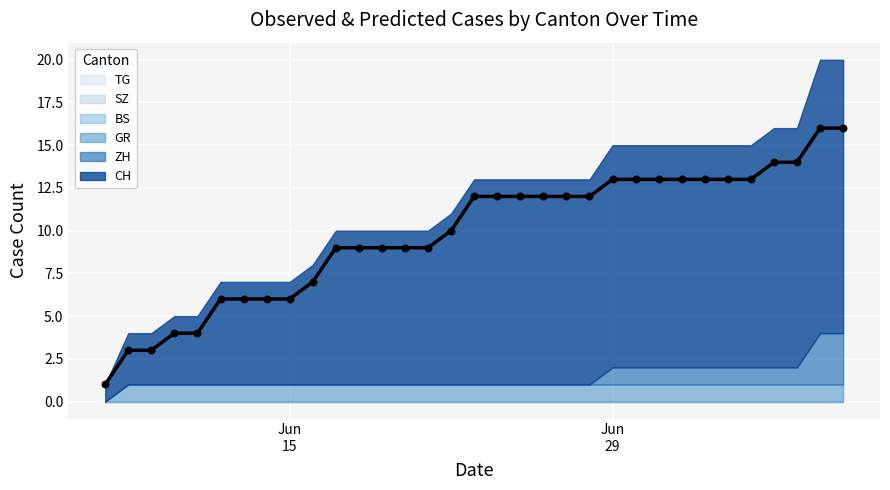

What are all the series names shown in the legend?

CH, ZH, BS, SZ, GR, TG